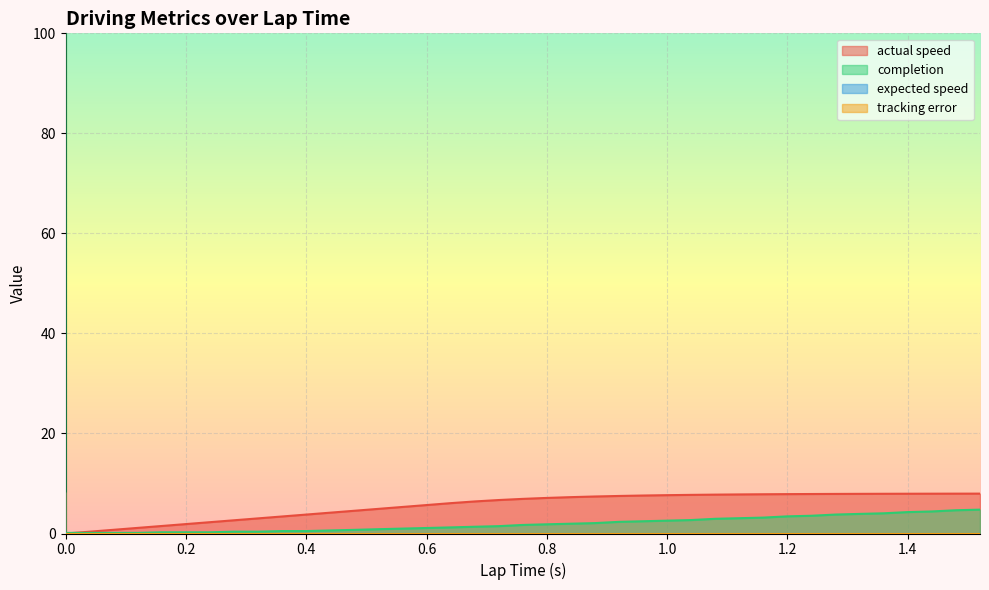

What is the total value across all series at 0.96?

10.0